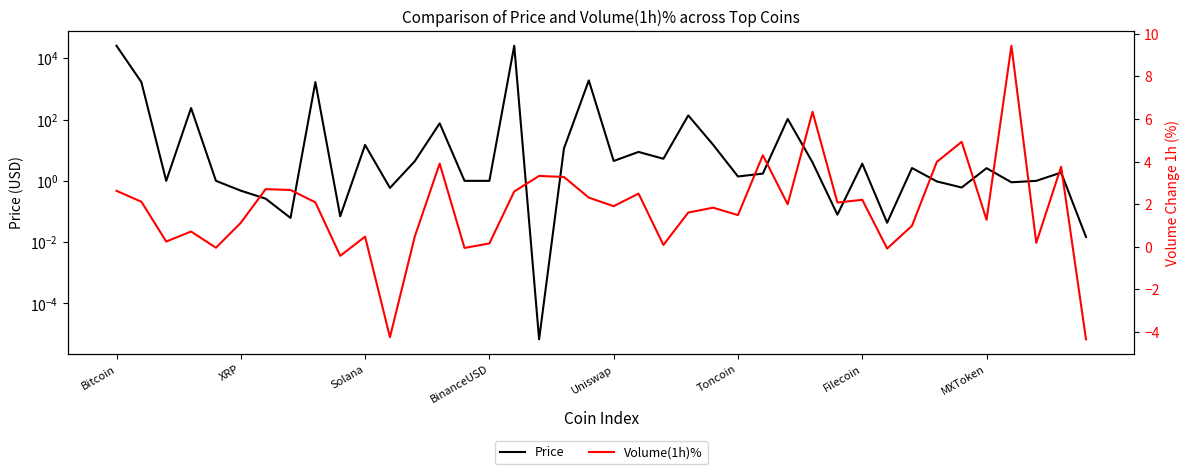

The value of Volume(1h)% at Bitcoin is 4.2. True or false?

False